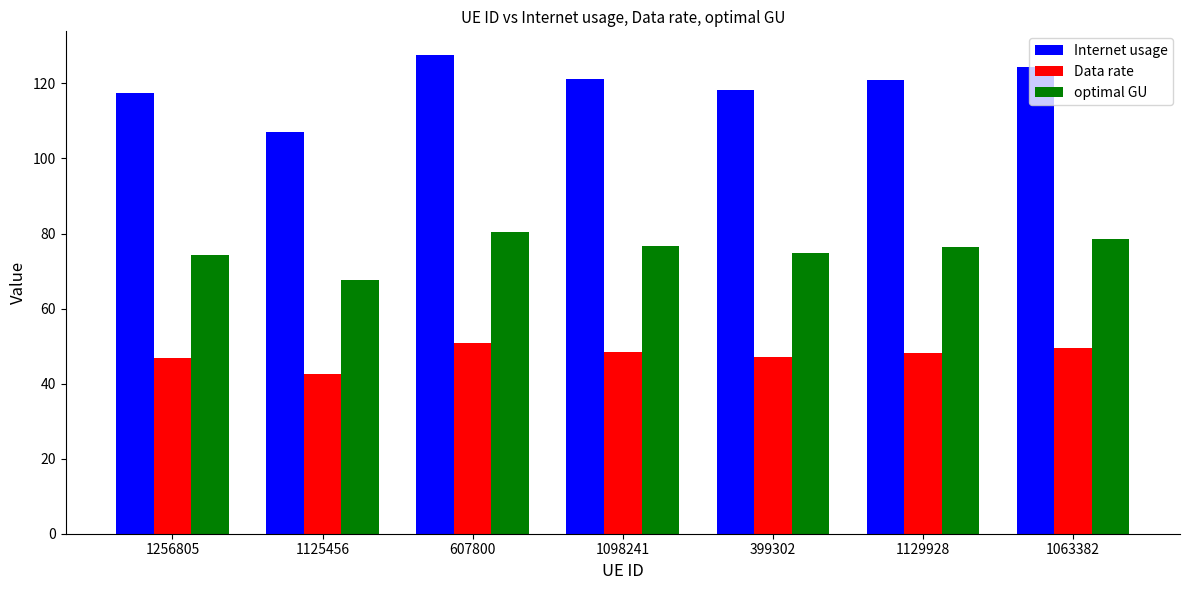

True or false: Data rate has a value of 27.0 at 1098241.

False